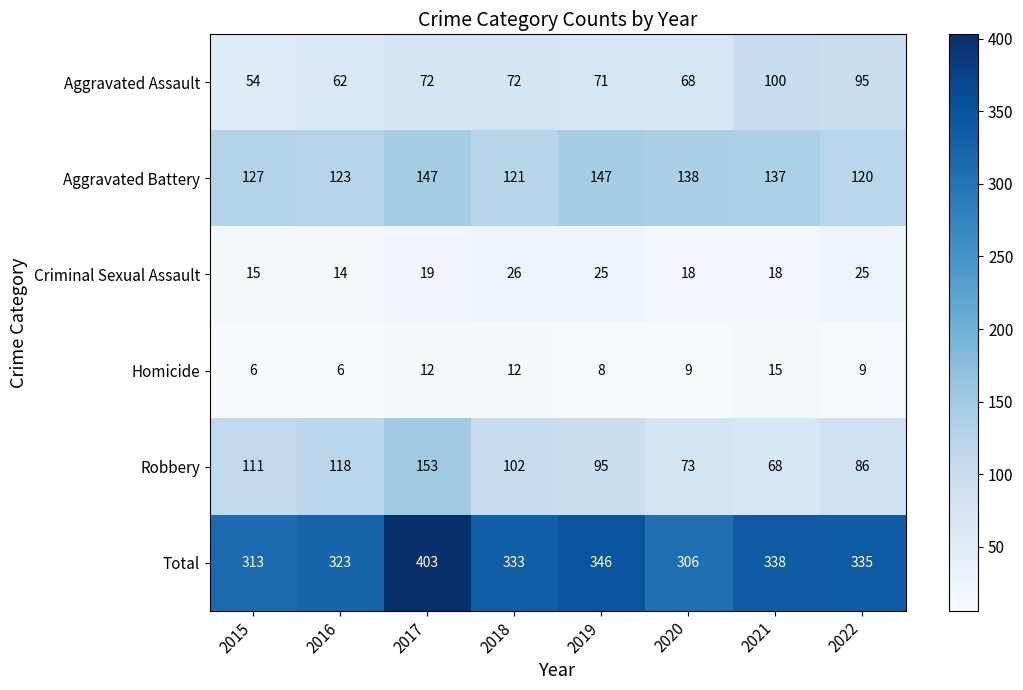

True or false: Criminal Sexual Assault has a value of 11 at 2020.

False